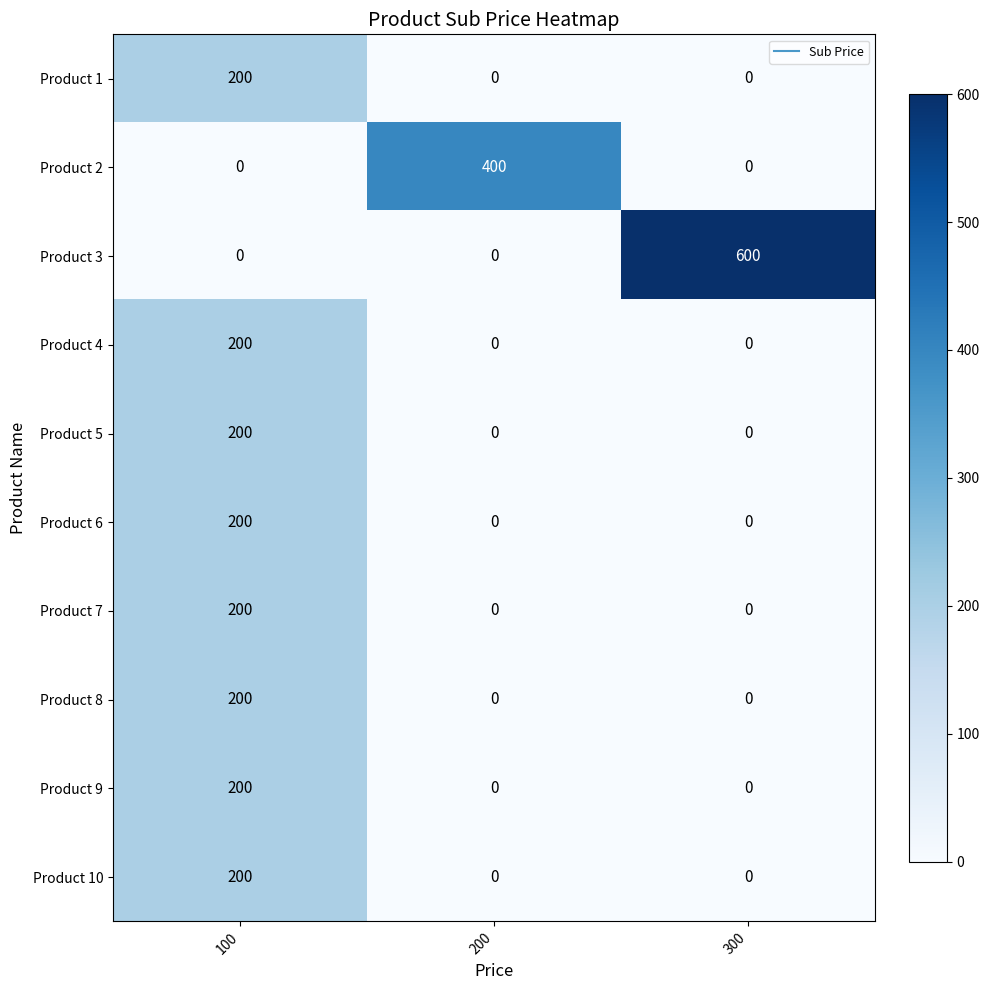

What is the difference between the maximum and second lowest values in the Product 5 series?

200